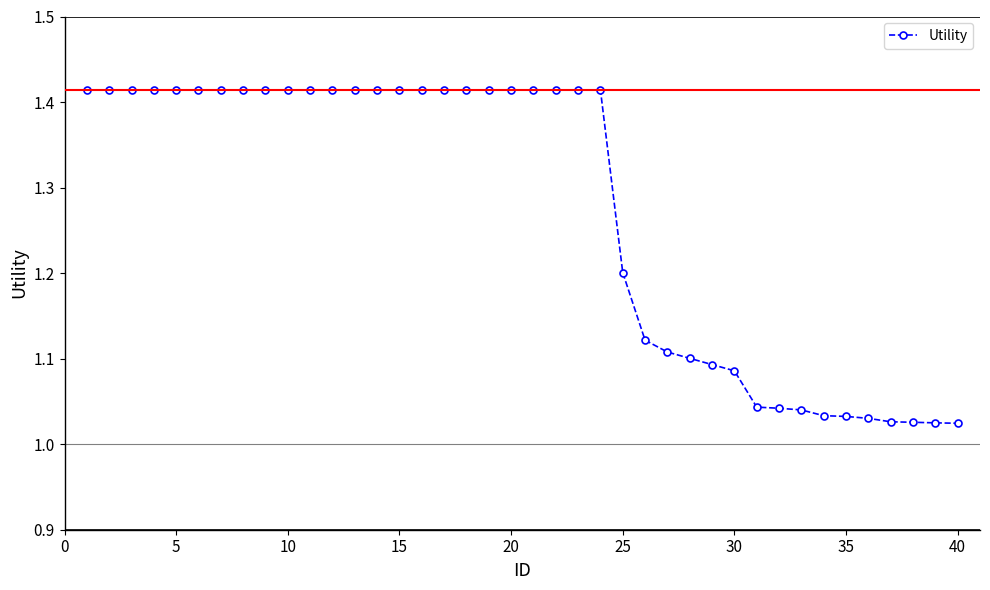

What is the sum of all values?

51.0